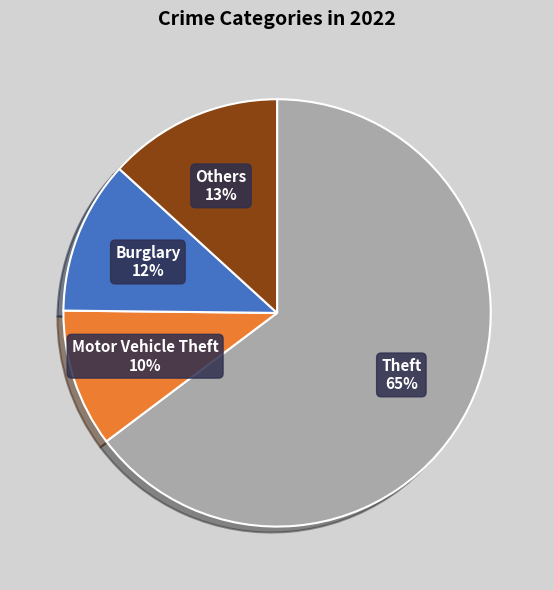

Approximately how many times larger is the value at Others compared to Motor Vehicle Theft?

1.3